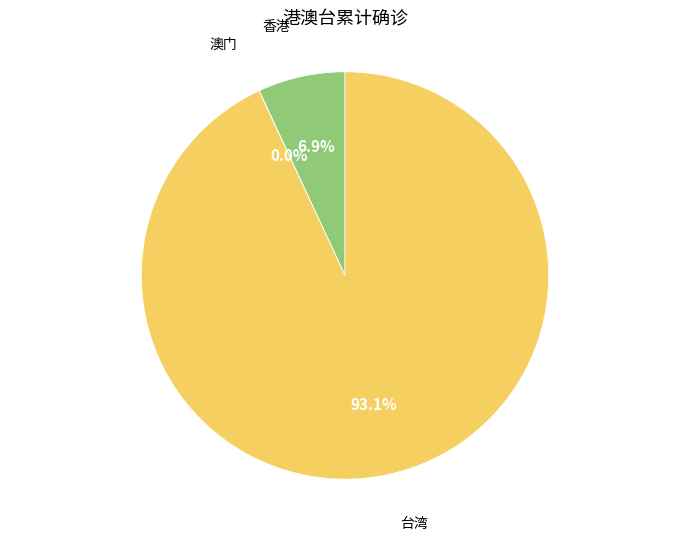

Does any single category account for the majority?

Yes